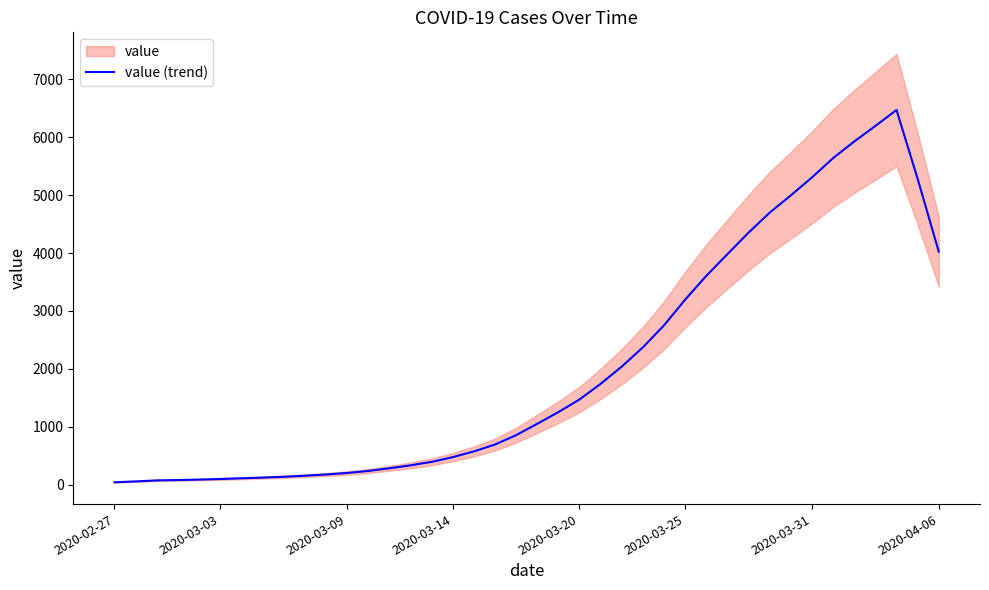

What is the difference between the values at 35 and 12?

5690.8